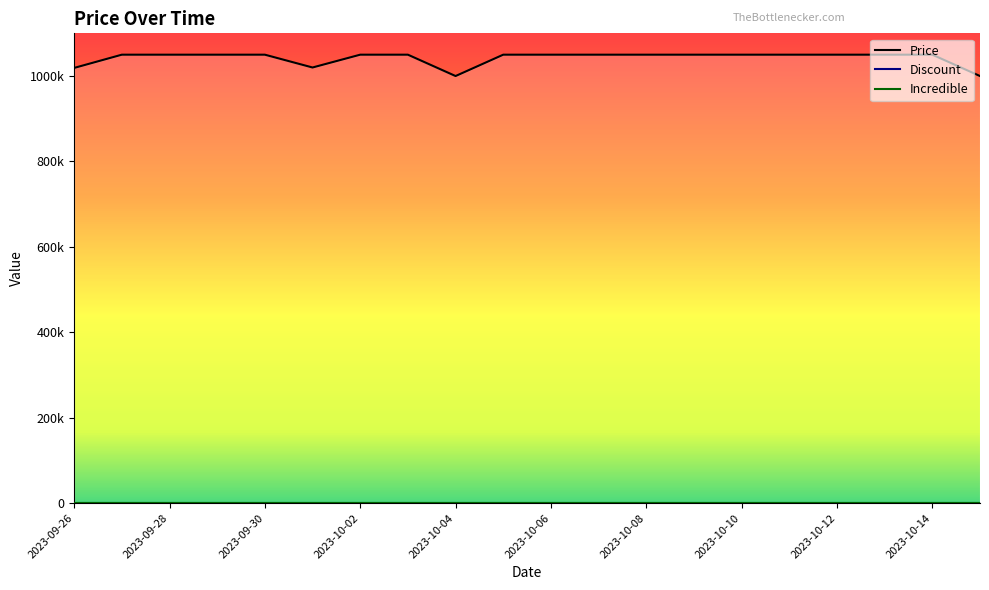

True or false: Discount and Price intersect in this chart.

False